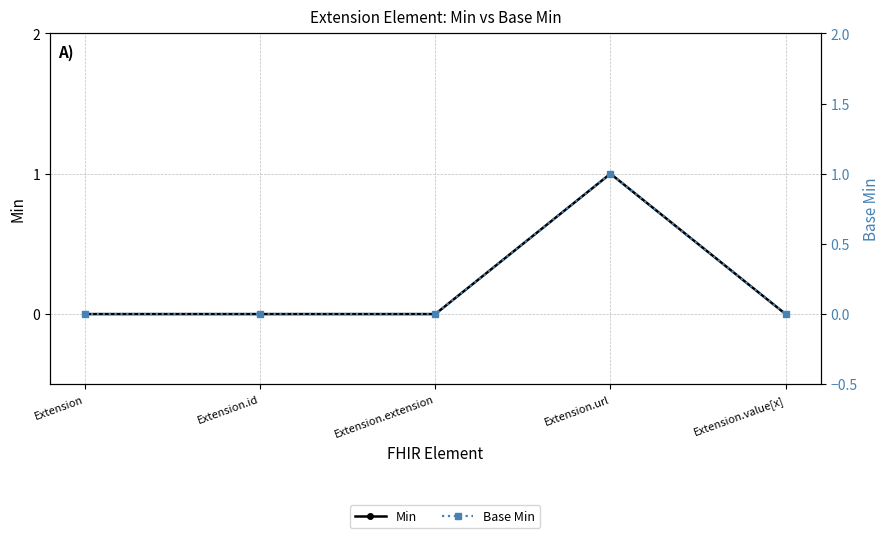

The value of Min at Extension.extension is 0. True or false?

True